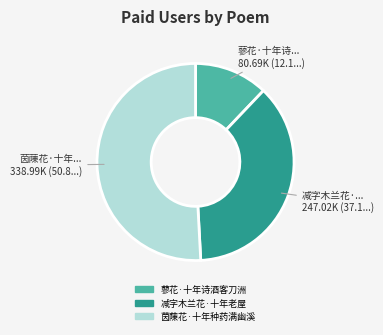

What is the smallest slice in the pie chart?

蓼花·十年诗酒客刀洲